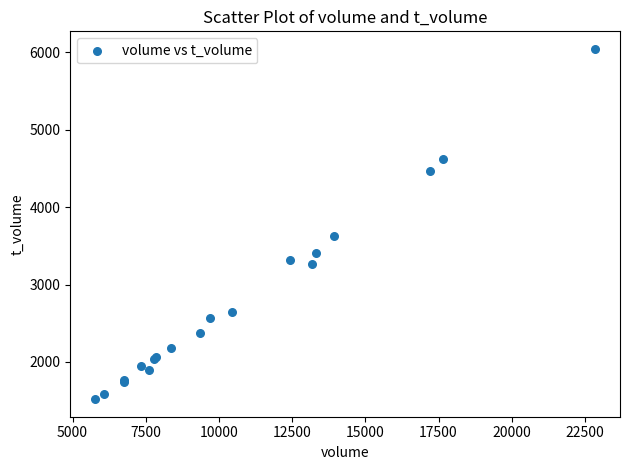

What Y value in the scatter plot is closest to 3781?

3631